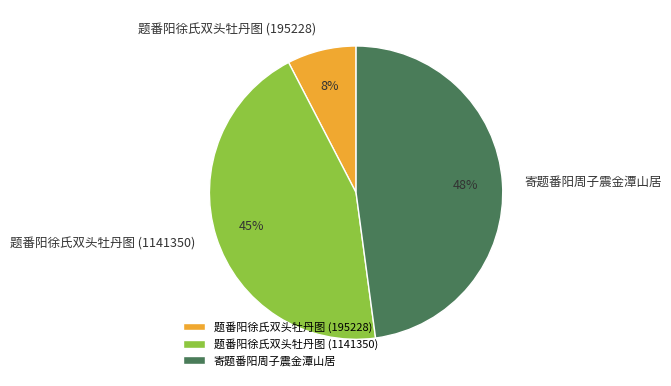

Which has a higher value, 题番阳徐氏双头牡丹图 (195228) or 寄题番阳周子震金潭山居?

寄题番阳周子震金潭山居